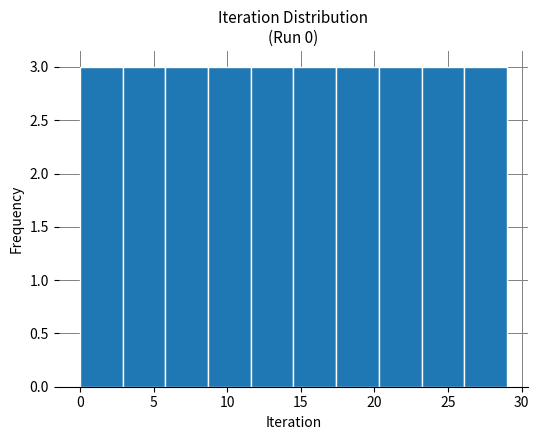

Reading left to right, list every bar in this chart as the range it spans on the x-axis followed by its height. Neither the bar edges nor the heights are printed on the chart, so give them approximately, as read against the axes.

0.0 to 2.9: 3
2.9 to 5.8: 3
5.8 to 8.7: 3
8.7 to 11.6: 3
11.6 to 14.5: 3
14.5 to 17.4: 3
17.4 to 20.3: 3
20.3 to 23.2: 3
23.2 to 26.1: 3
26.1 to 29.0: 3